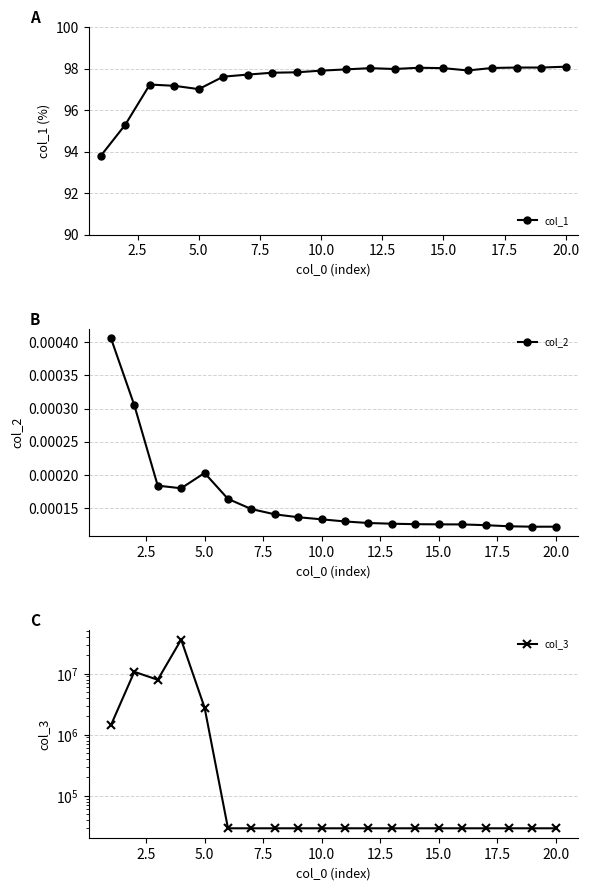

What is the highest value of the col_1 series?

98.1